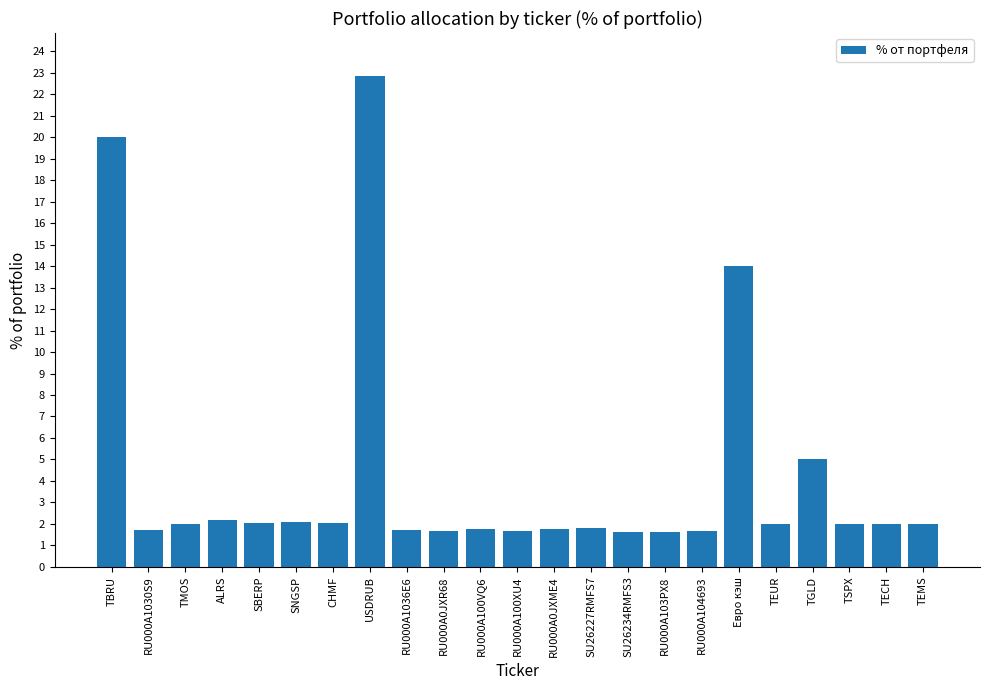

What is the average value?

4.2